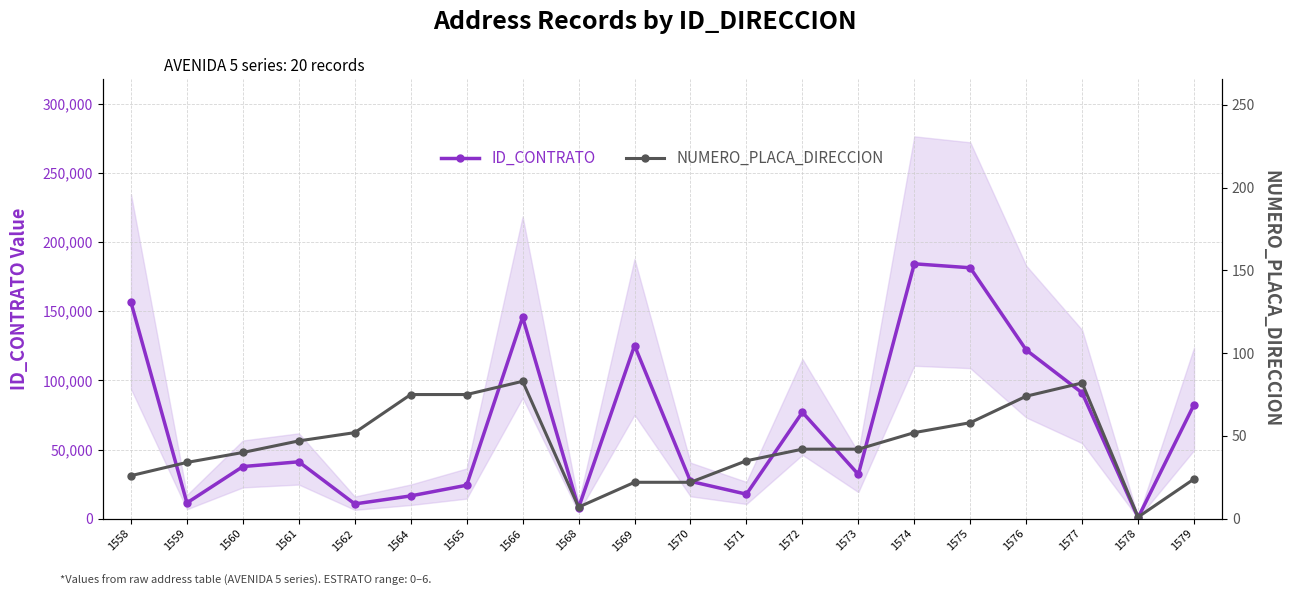

Reading right to left, list all the values displayed in this chart.

ID_CONTRATO: 82500	790	91001	122002	181455	184329	32028	76984	17731	27013	125232	7890	145658	24211	16490	10688	41161	37707	11422	156494
NUMERO_PLACA_DIRECCION: 24	1	82	74	58	52	42	42	35	22	22	7	83	75	75	52	47	40	34	26